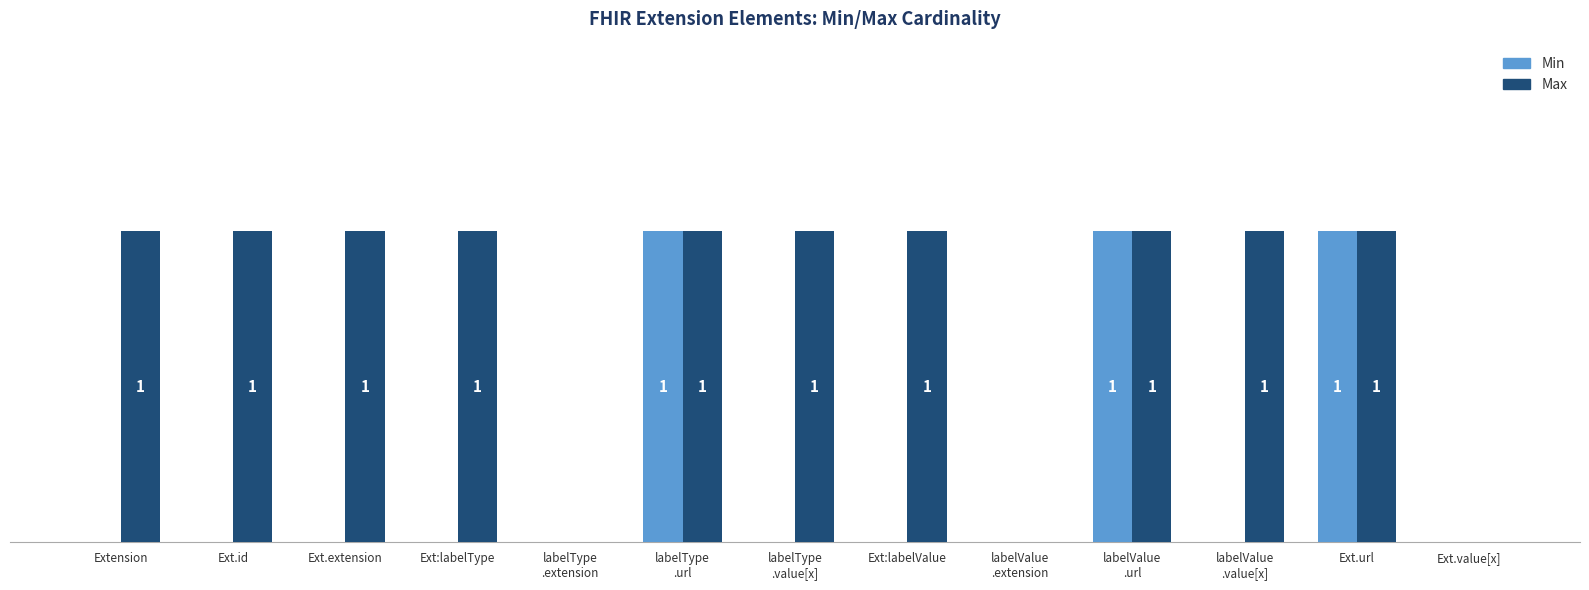

Which series has the largest total across all categories?

Max